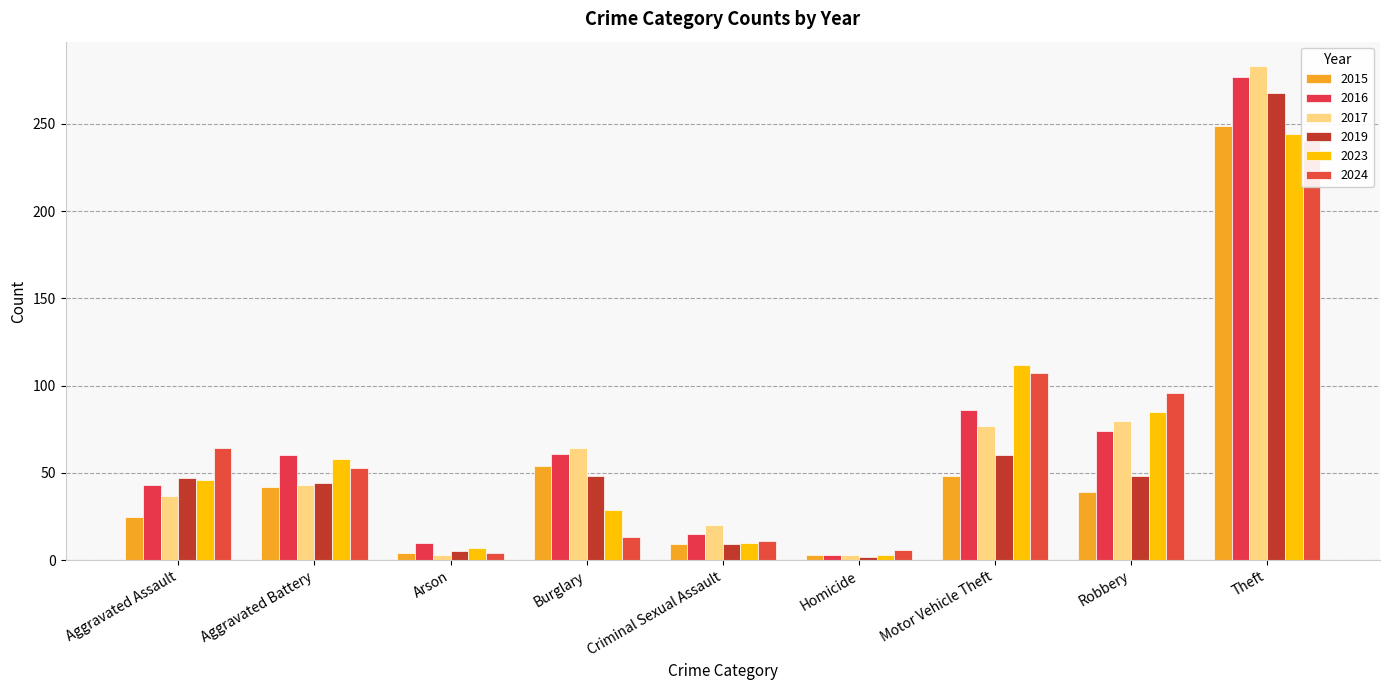

What is the approximate value of 2024 at Motor Vehicle Theft, to the nearest 10?

110